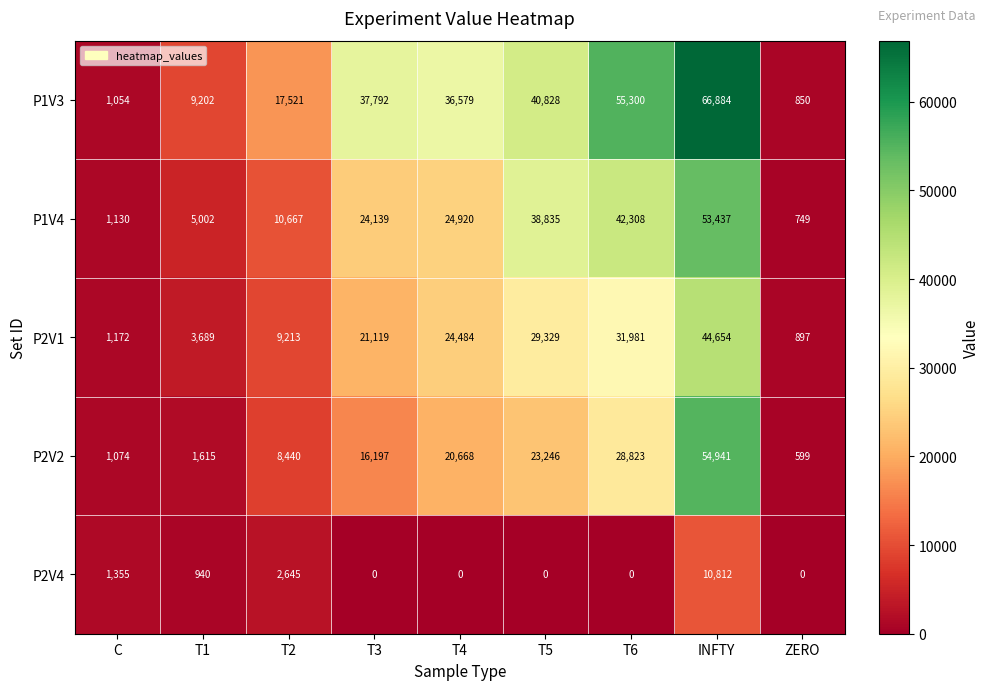

Count the number of categories in the chart.

9